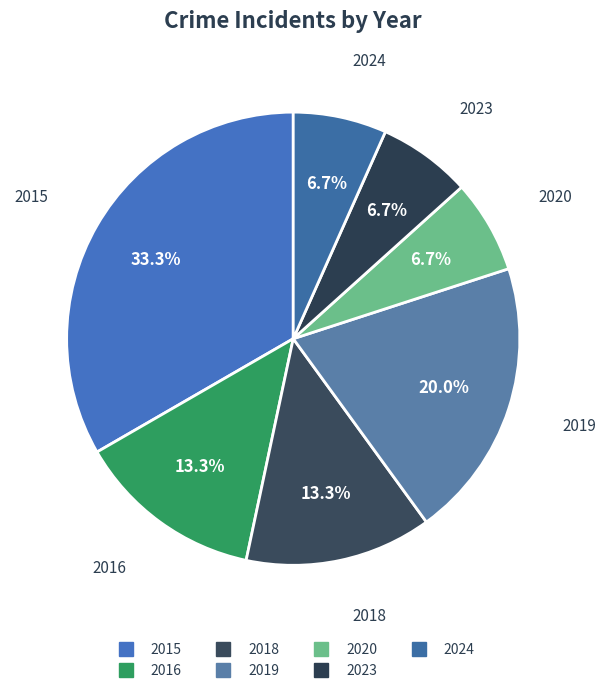

What is the change in value from 2018 to 2023?

-1